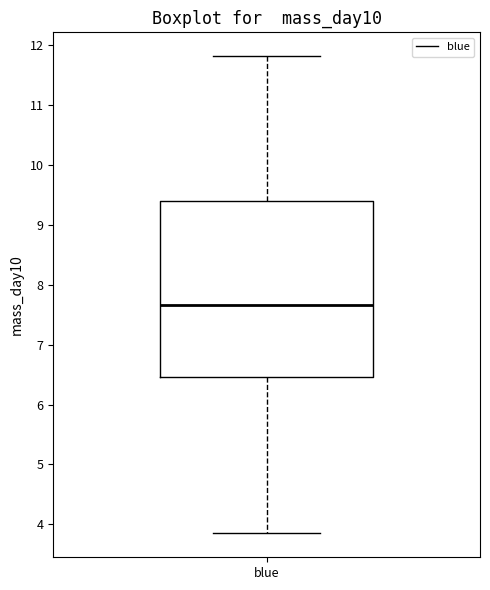

Read this box plot against the y-axis: the position of the median line, the range covered by the box, and the ends of both whiskers. The values are not printed on the chart, so give them approximately, as read against the axis.

median 7.7, box 6.5 to 9.4, whiskers 3.8 to 11.8